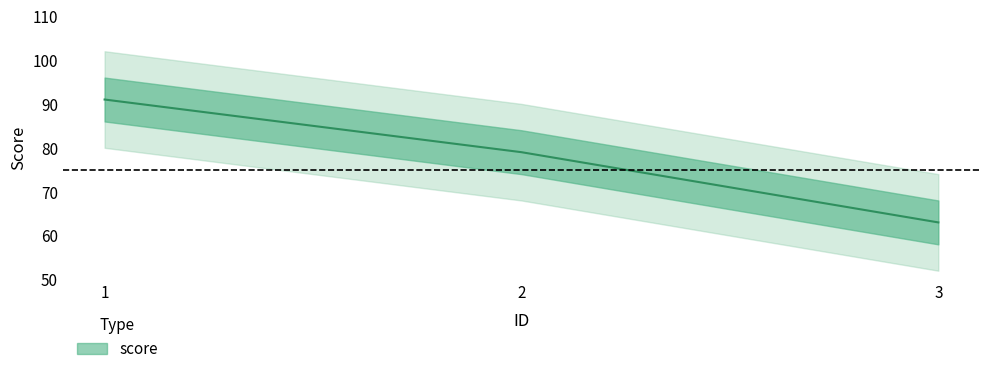

The value at 3 is 63. True or false?

True